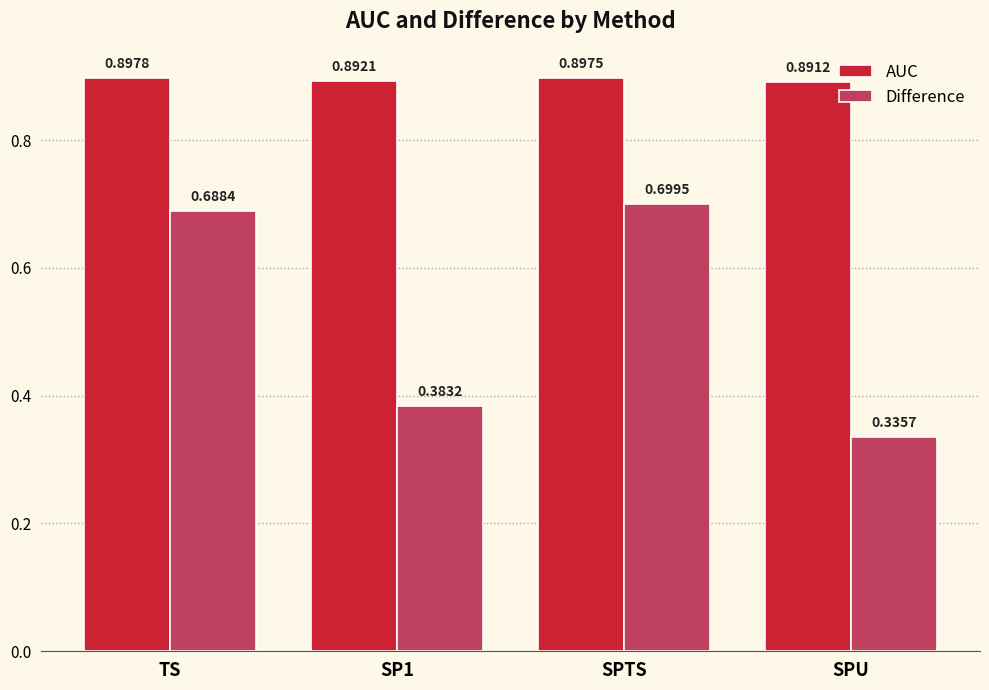

Rank the series by their average value, from highest to lowest.

AUC, Difference